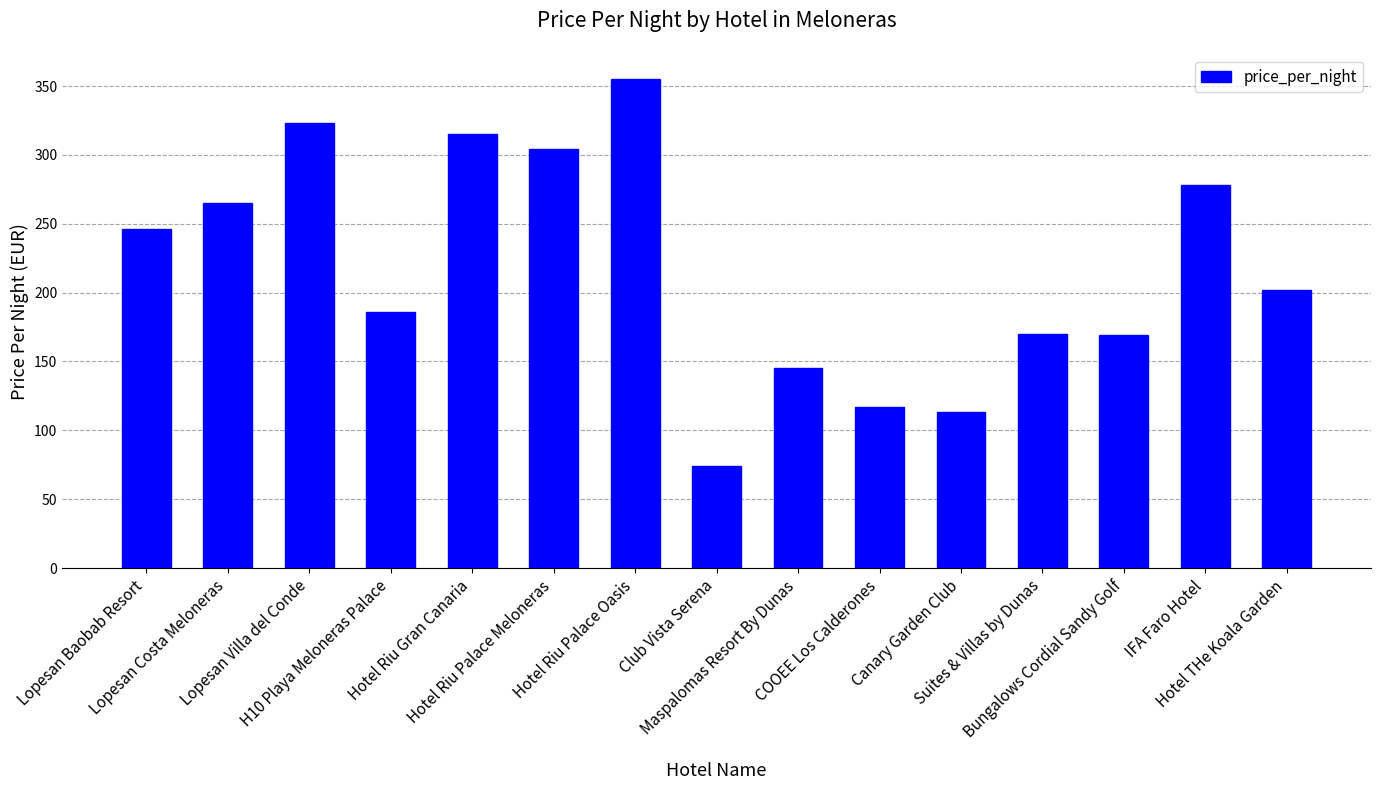

What is the change in value from Lopesan Costa Meloneras to Hotel Riu Palace Oasis?

+90